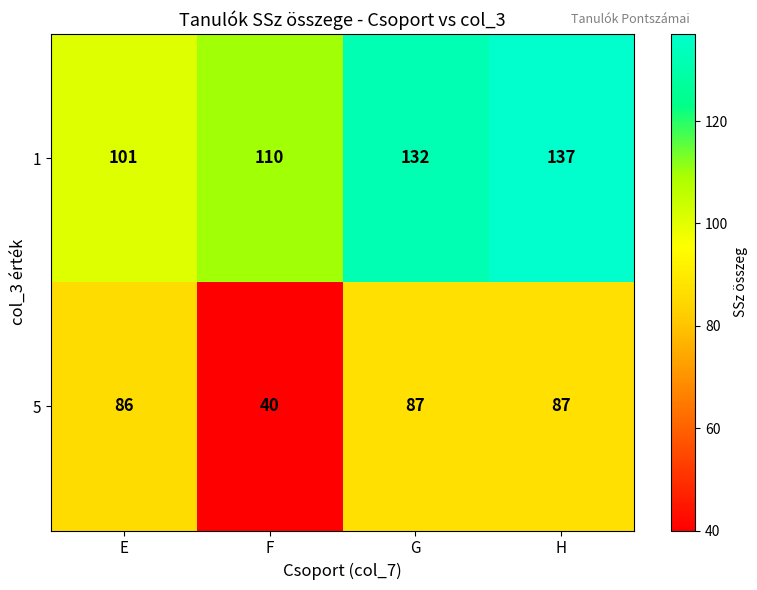

List the series in order of their peak value, highest first.

1, 5